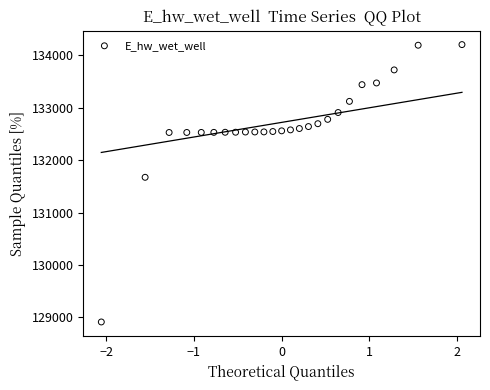

What Y value in the scatter plot is closest to 131559?

131673.7